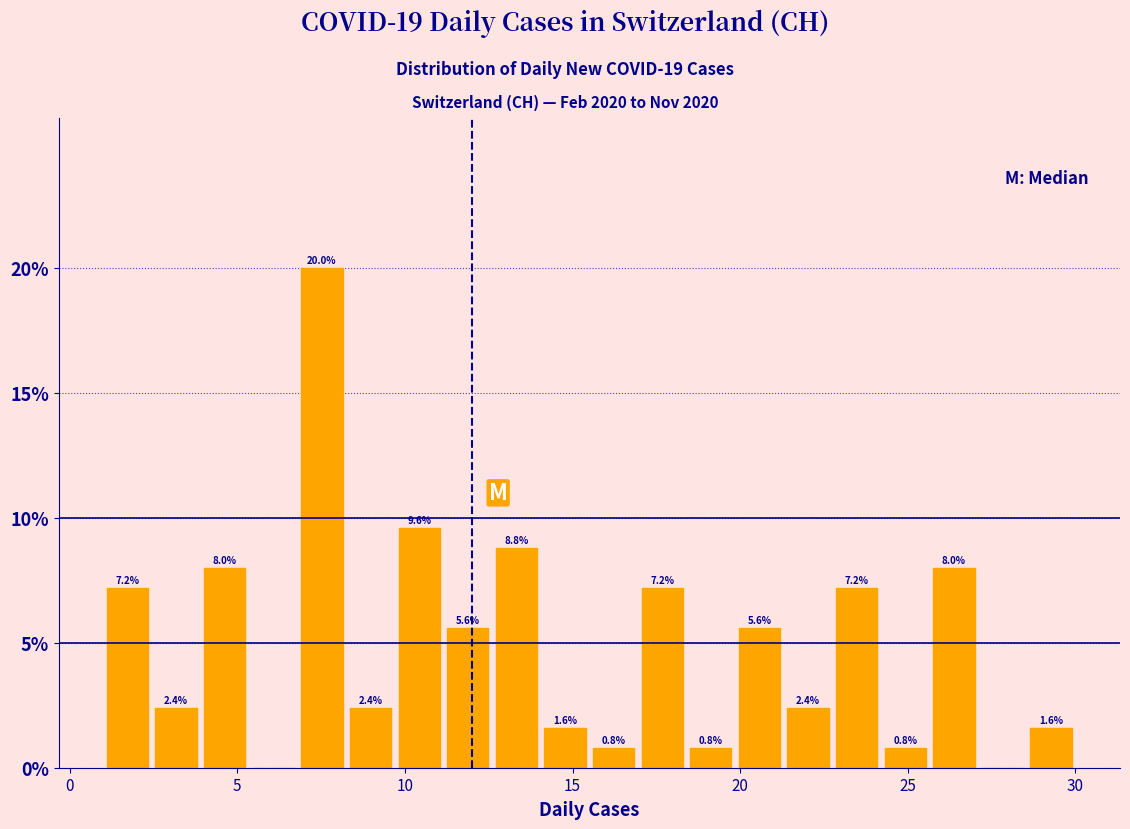

Around what value on the x-axis is the tallest bar? Give the approximate position of its centre, as read against the axis.

7.5